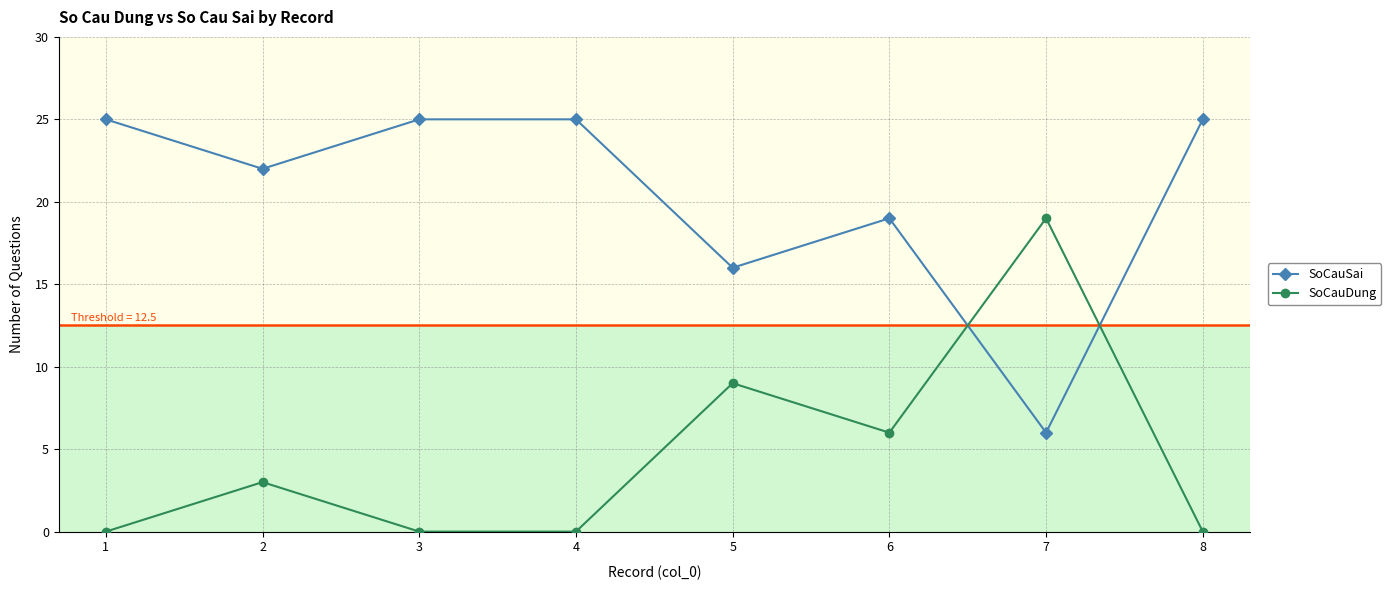

At which label is SoCauSai closest to 15?

5